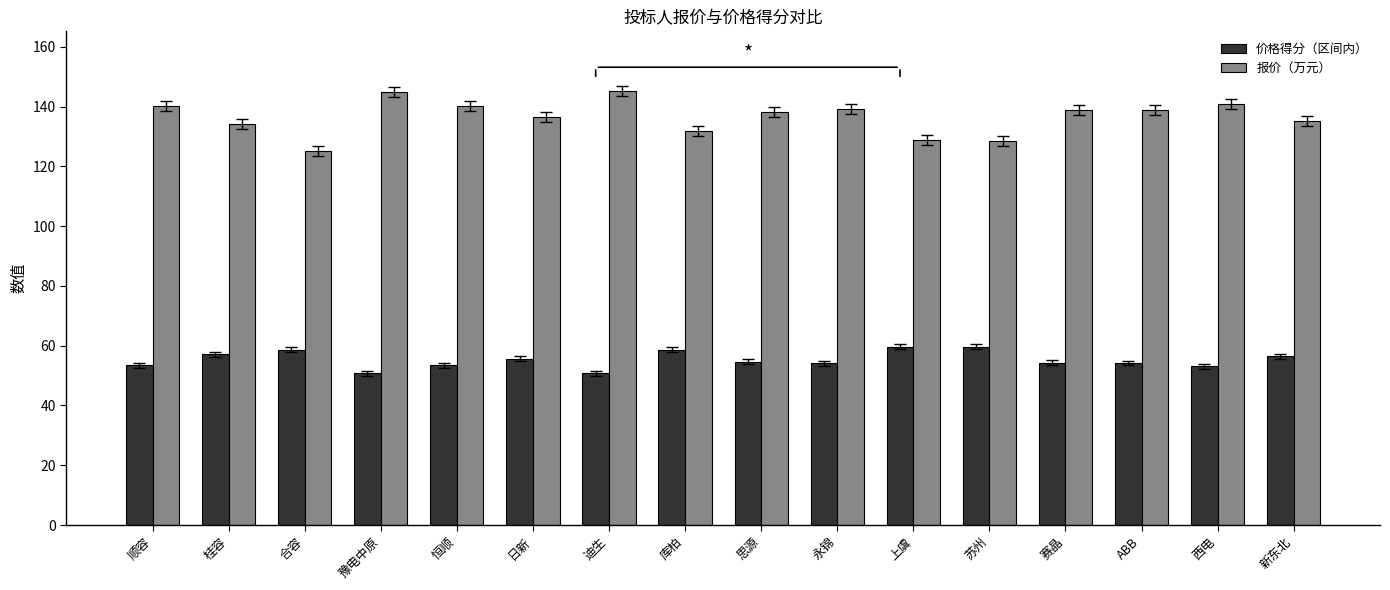

What is the label of the 4th bar from the right?

赛晶